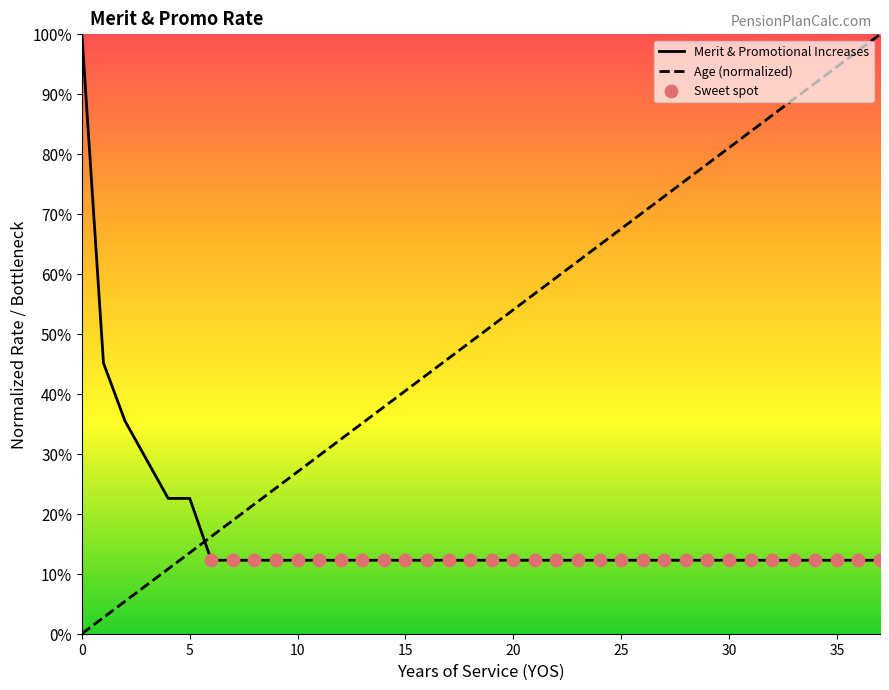

At how many categories does at least one series exceed 0?

38